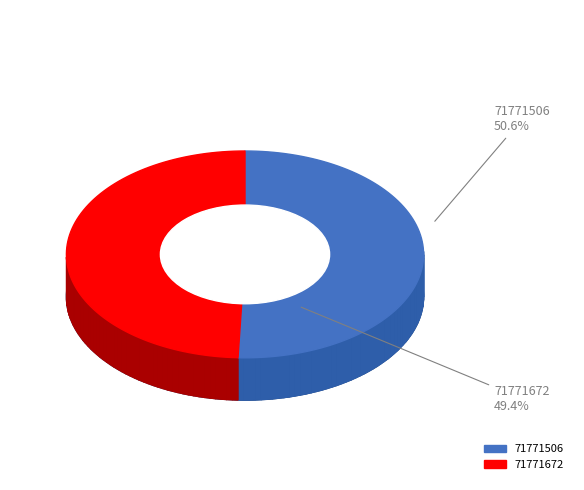

What portion of the pie excludes 71771506?

49.4%